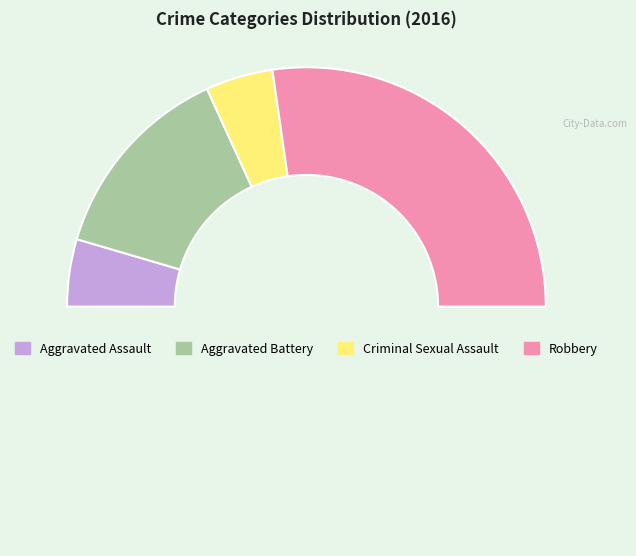

Count the number of slices in the pie.

5